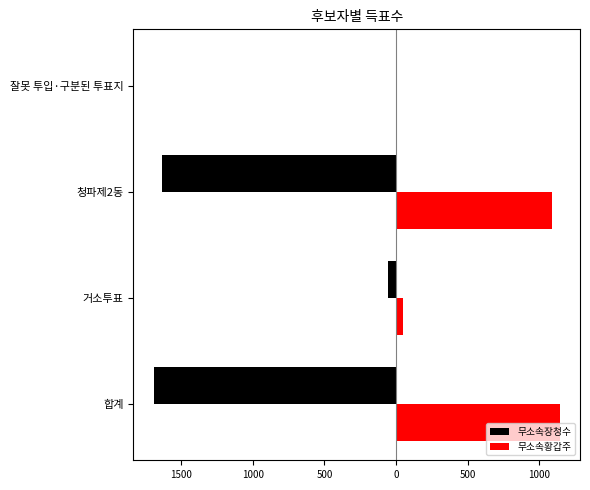

What are all the series names shown in the legend?

무소속장청수, 무소속황갑주